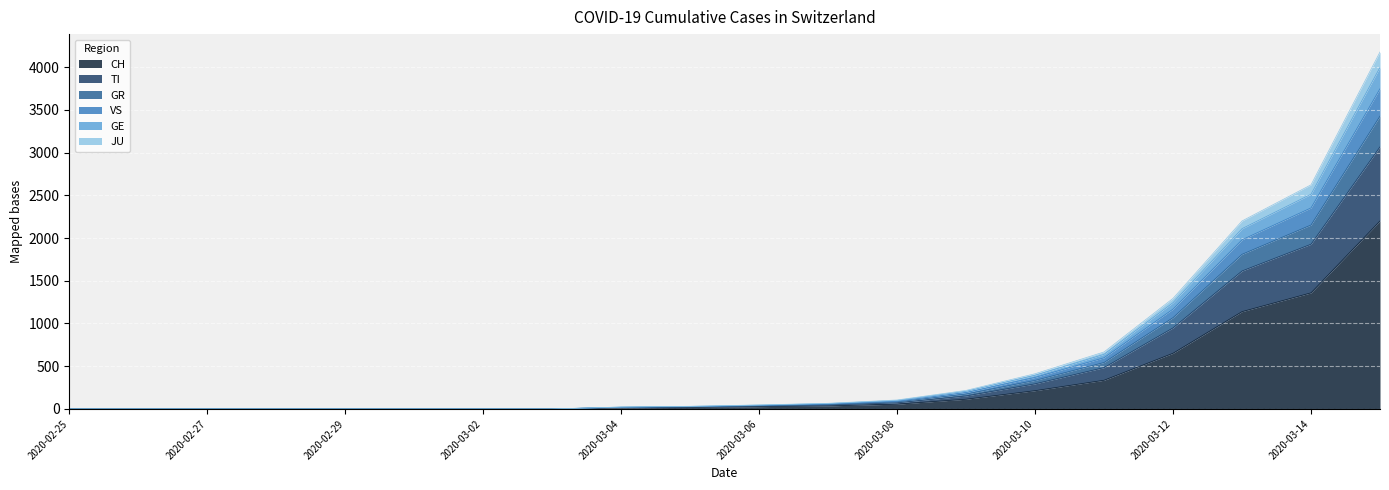

Which category has the highest value in the VS series?

2020-03-15